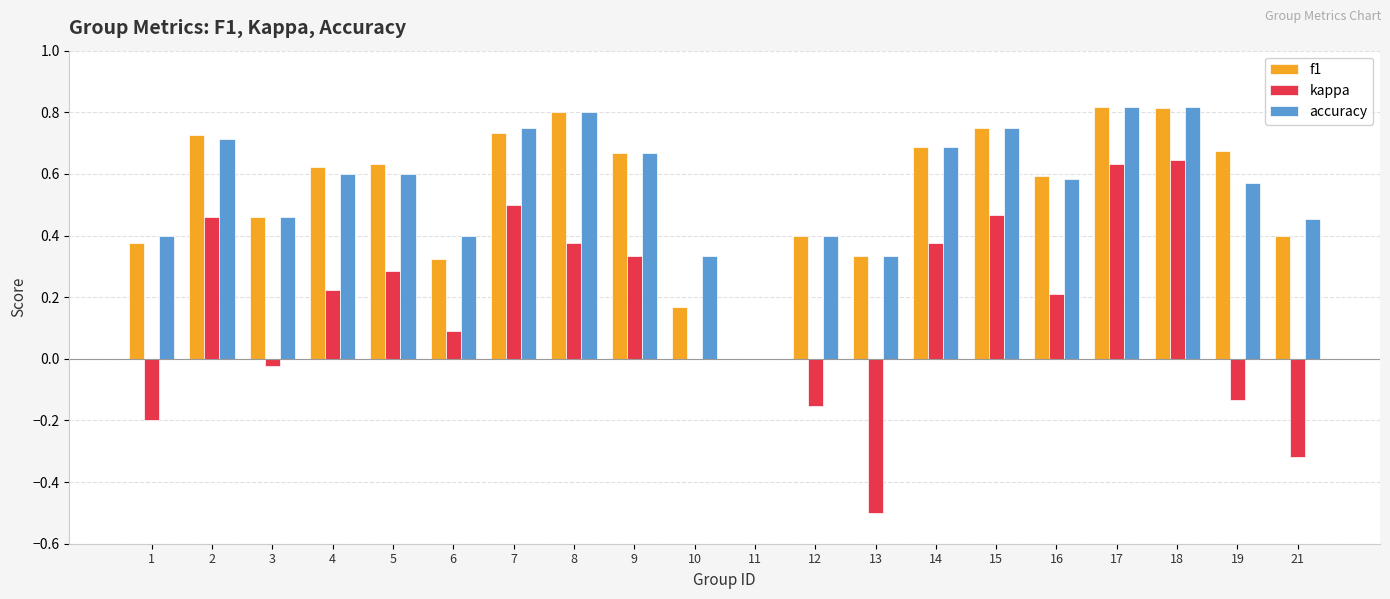

What is the sum of all kappa values?

3.3